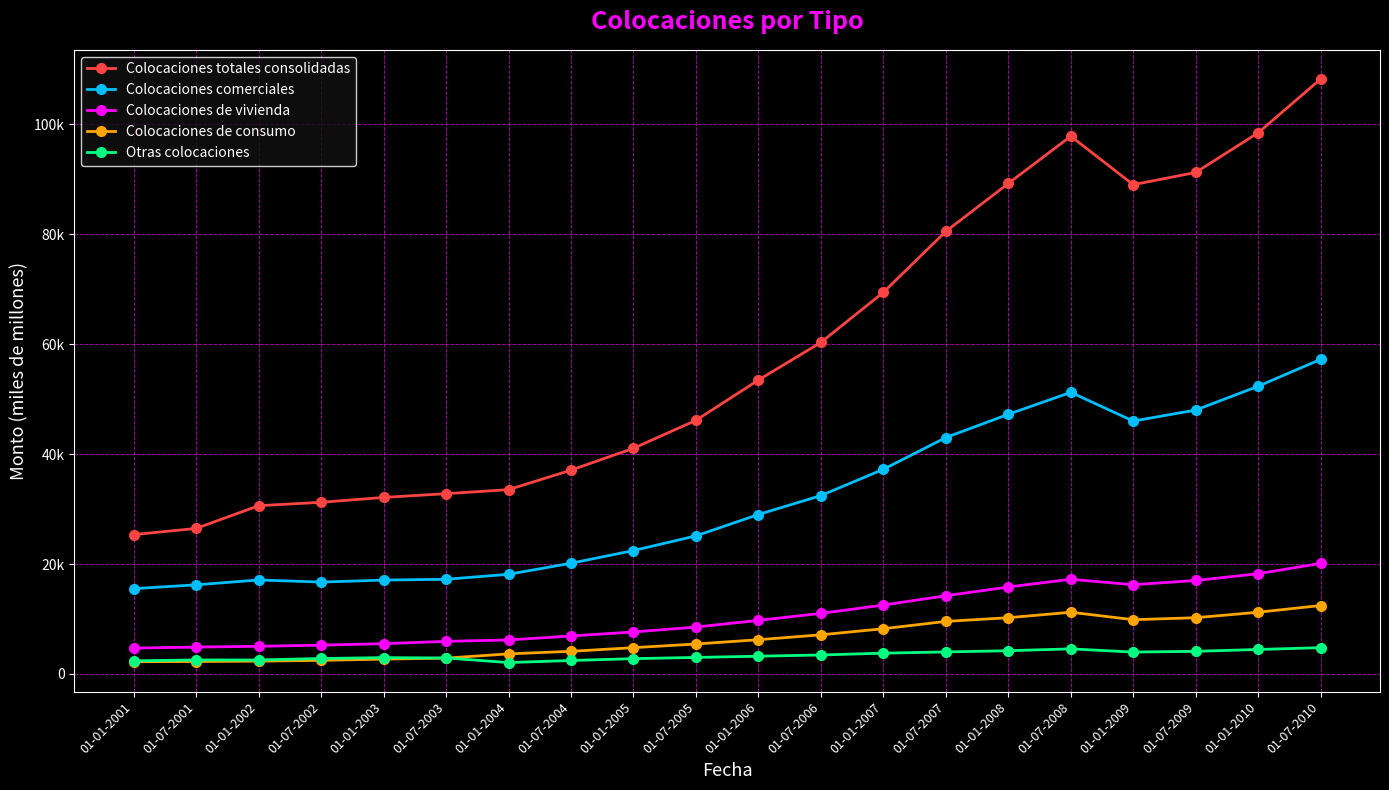

Reading left to right, extract all data points from this chart.

Colocaciones totales consolidadas: 25356	26480	30611	31231	32117	32801	33530	37084	41058	46145	53472	60318	69425	80512	89234	97823	89012	91234	98456	108234
Colocaciones comerciales: 15521	16218	17103	16720	17082	17231	18133	20145	22456	25123	29012	32456	37234	43012	47234	51234	46012	48012	52345	57234
Colocaciones de vivienda: 4707	4895	5035	5248	5516	5934	6193	6912	7645	8534	9756	11023	12534	14234	15823	17234	16234	17012	18234	20123
Colocaciones de consumo: 2234	2268	2337	2476	2710	2887	3659	4123	4789	5456	6234	7123	8234	9567	10234	11234	9876	10234	11234	12456
Otras colocaciones: 2393	2553	2546	2817	2974	2908	2077	2456	2789	3012	3234	3456	3789	4012	4234	4567	3987	4123	4456	4789